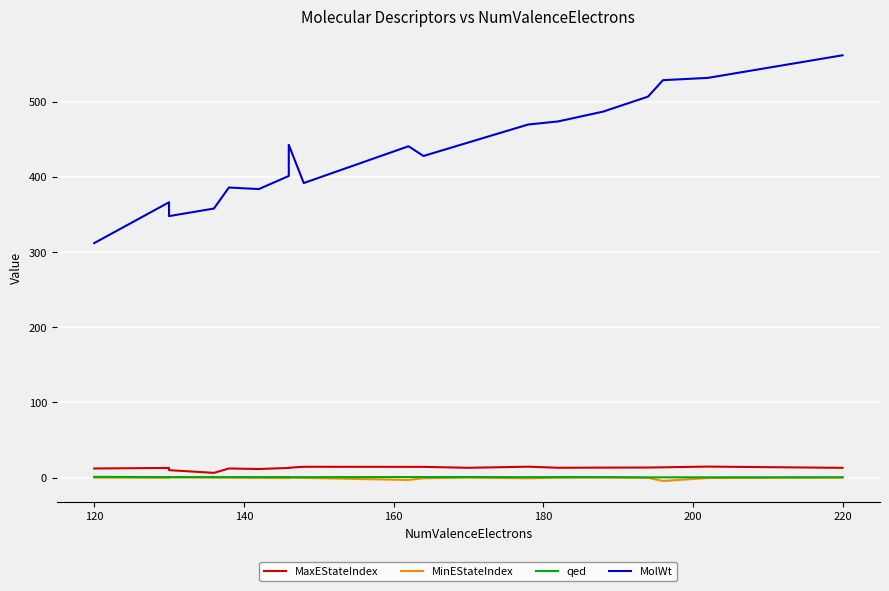

What is the lowest value of the MaxEStateIndex series?

6.2